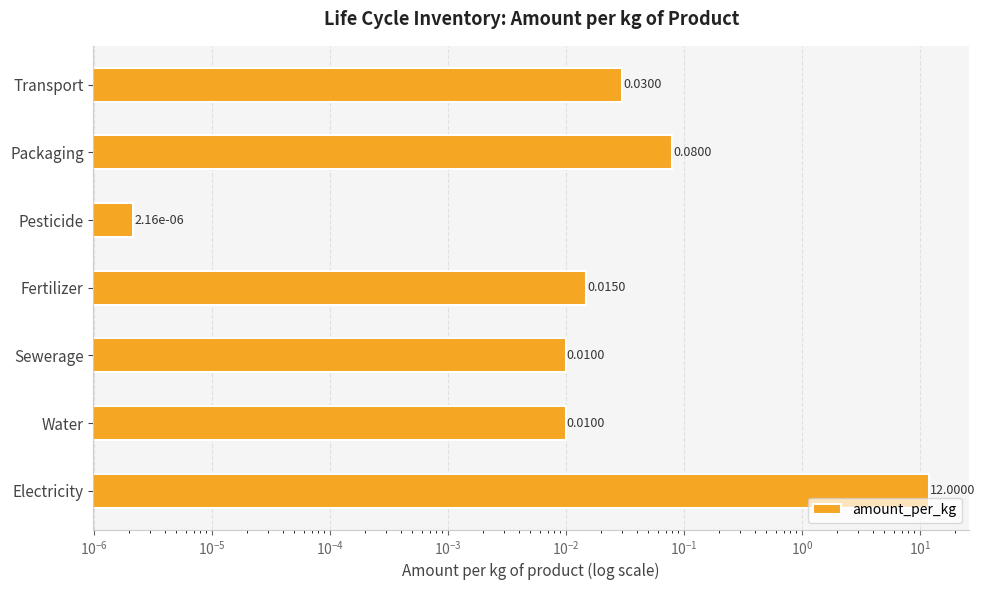

Reading left to right, what are all the values shown in this chart?

12.0	0.0	0.0	0.0	0.0	0.1	0.0